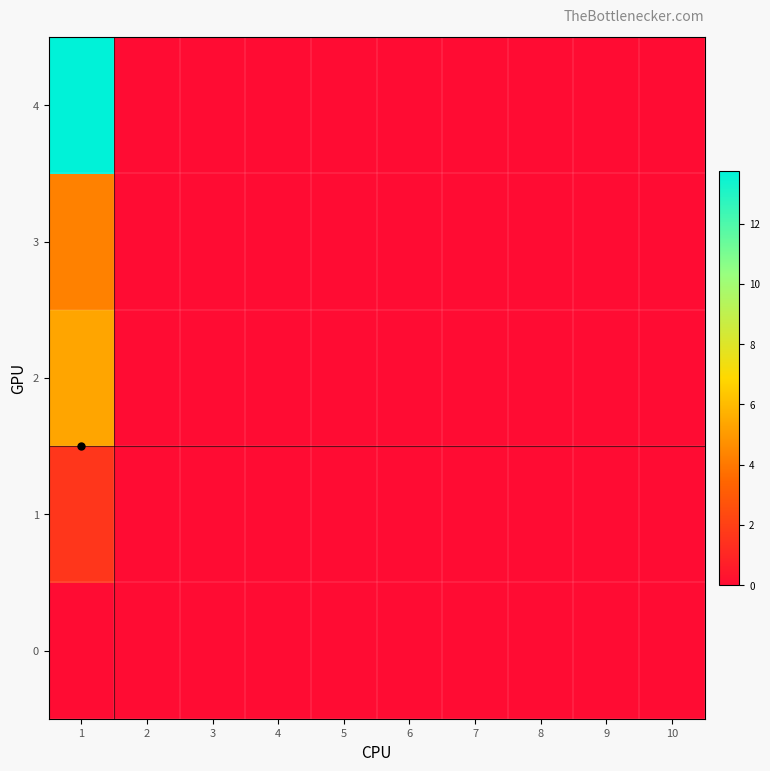

What is the greatest value displayed?

13.8